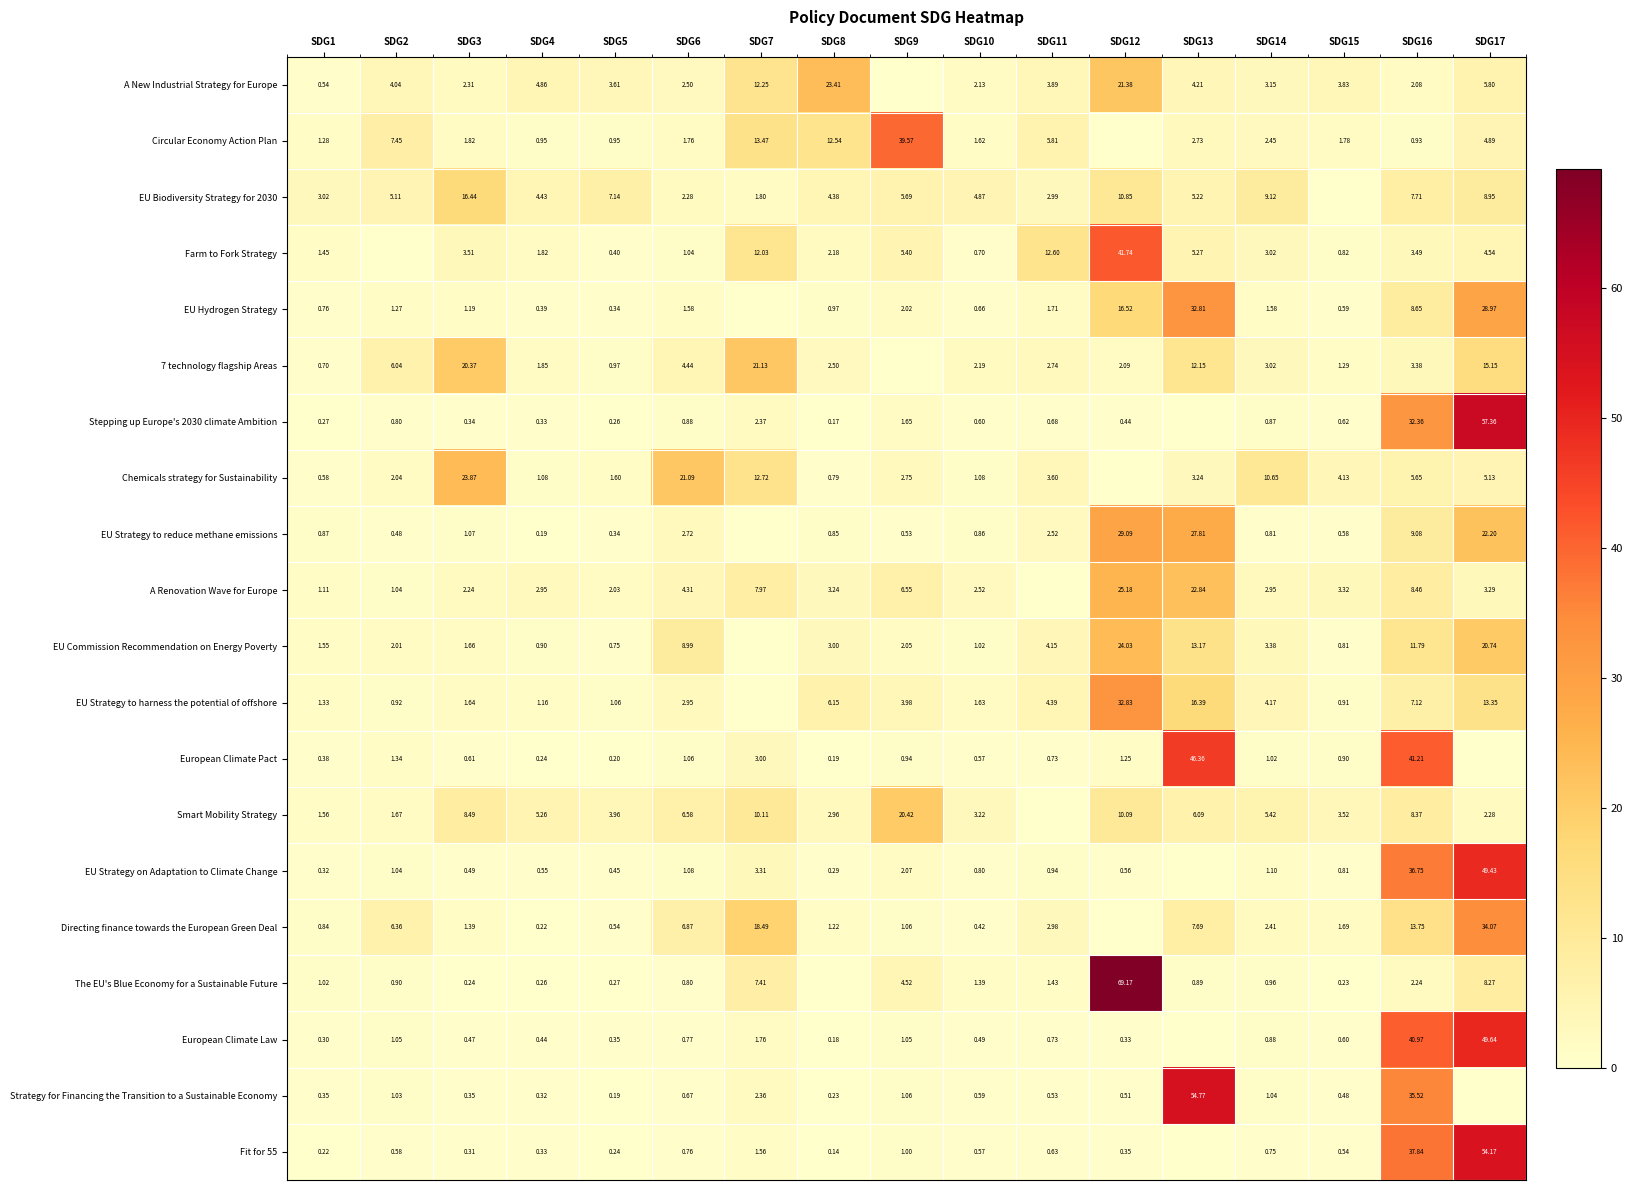

True or false: EU Strategy to harness the potential of offshore has a value of 7.3 at SDG11.

False